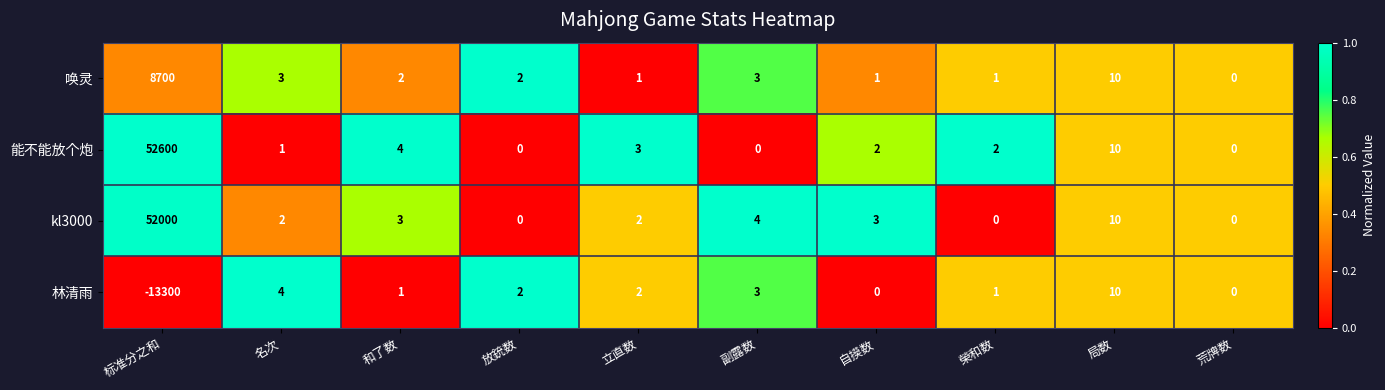

The value of 林清雨 at 自摸数 is 0. True or false?

True